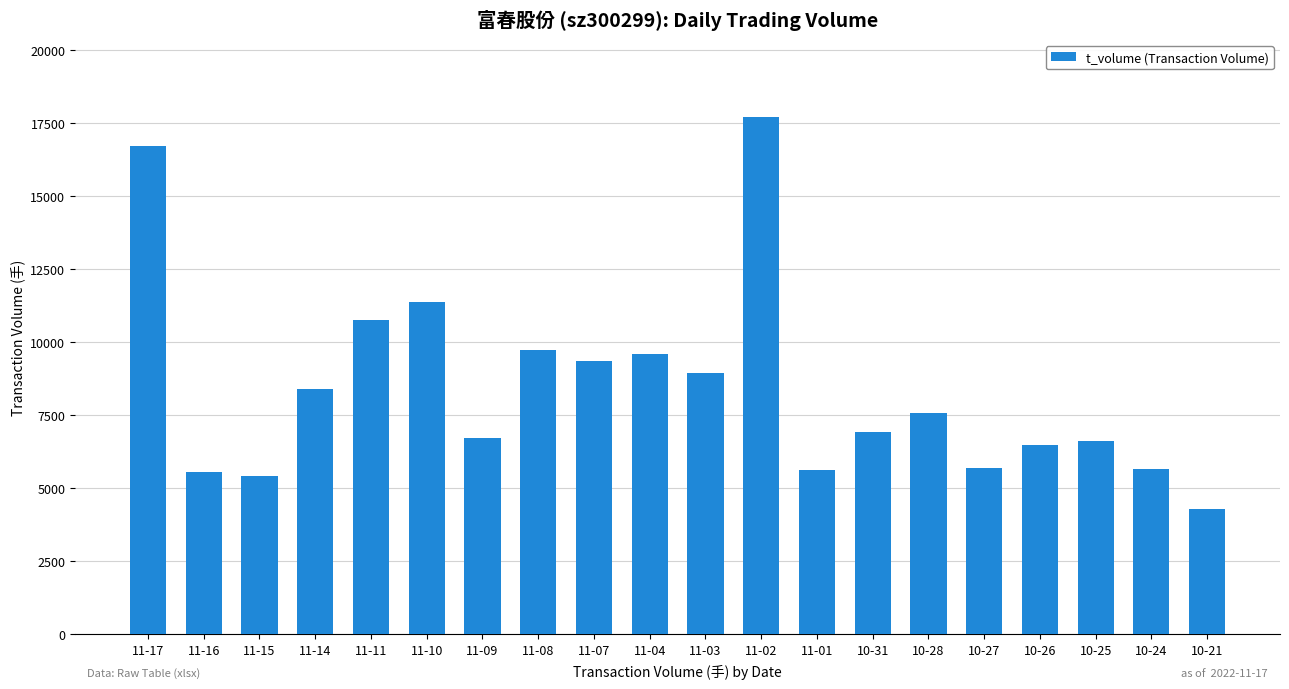

What is the average value?

8450